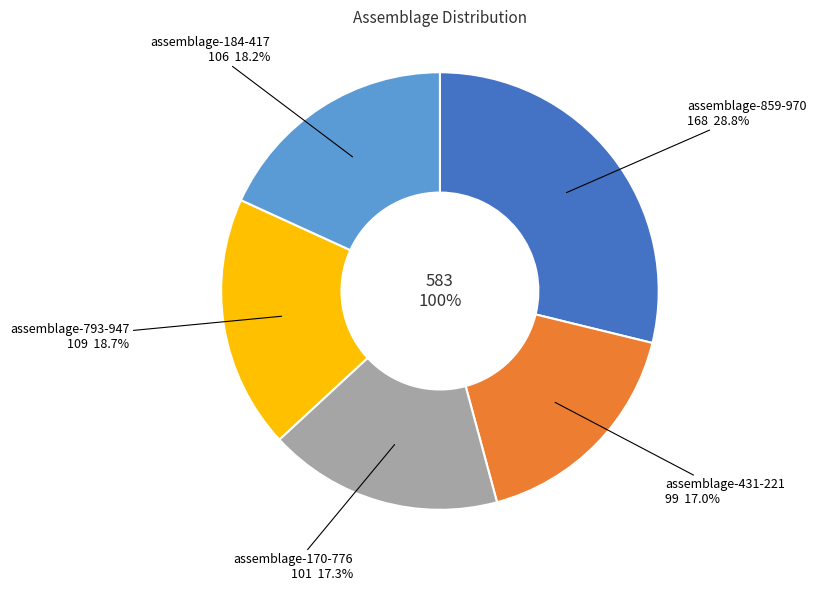

The assemblage-793-947 slice represents 31% of the pie. True or false?

False